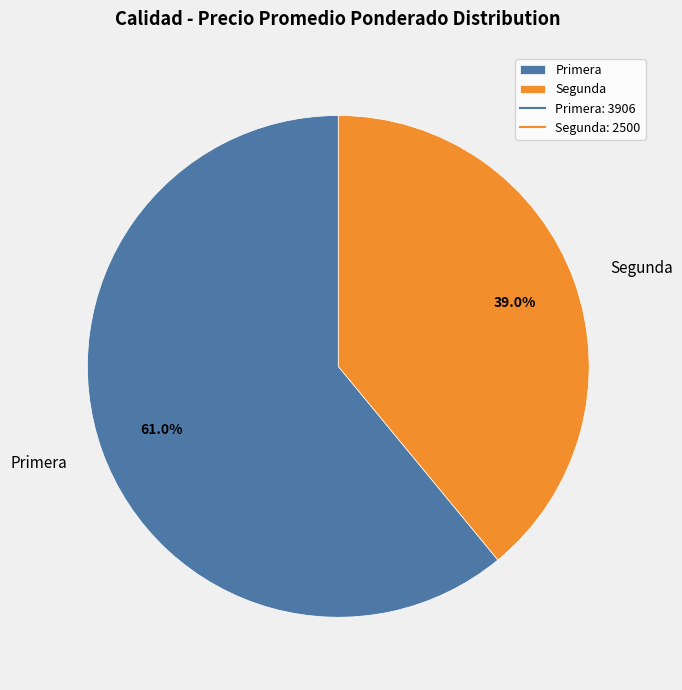

Which slice is the largest?

Primera